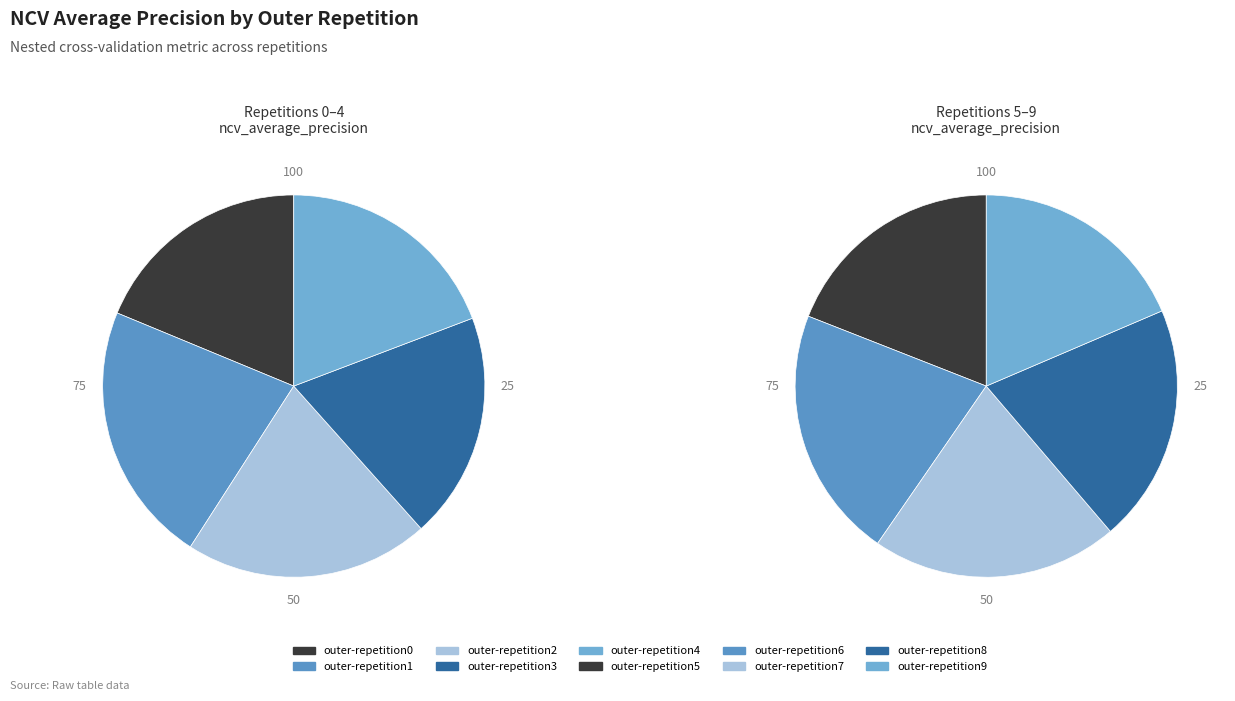

Is there any slice that represents more than half of the pie?

No